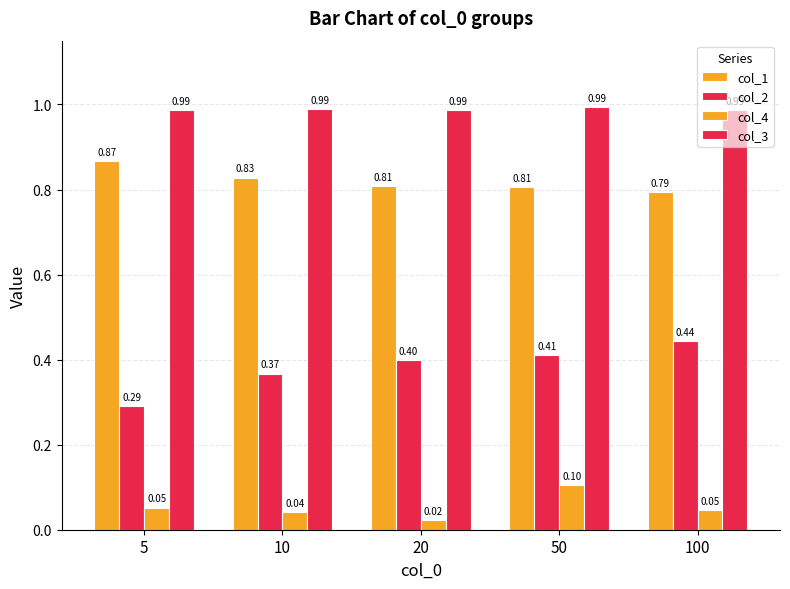

Reading left to right, list all the values displayed in this chart.

col_1: 5=0.9	10=0.8	20=0.8	50=0.8	100=0.8
col_2: 5=0.3	10=0.4	20=0.4	50=0.4	100=0.4
col_4: 5=0.1	10=0.0	20=0.0	50=0.1	100=0.0
col_3: 5=1.0	10=1.0	20=1.0	50=1.0	100=1.0